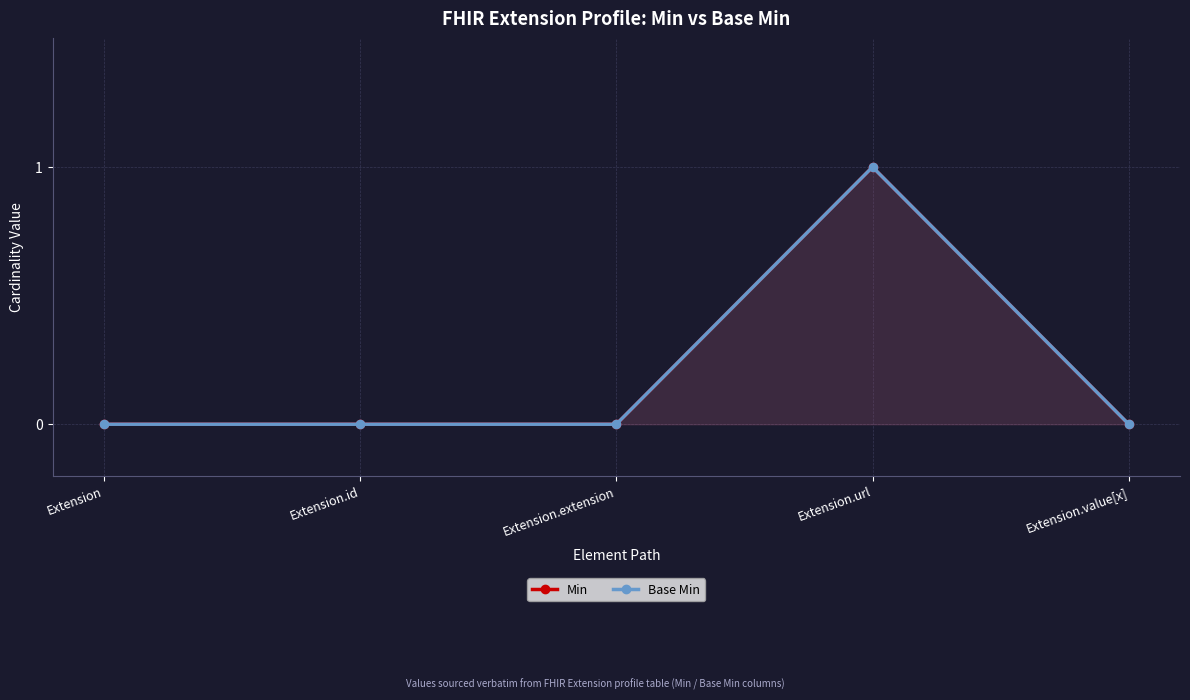

What is the difference between the maximum and minimum values in the Base Min series?

1